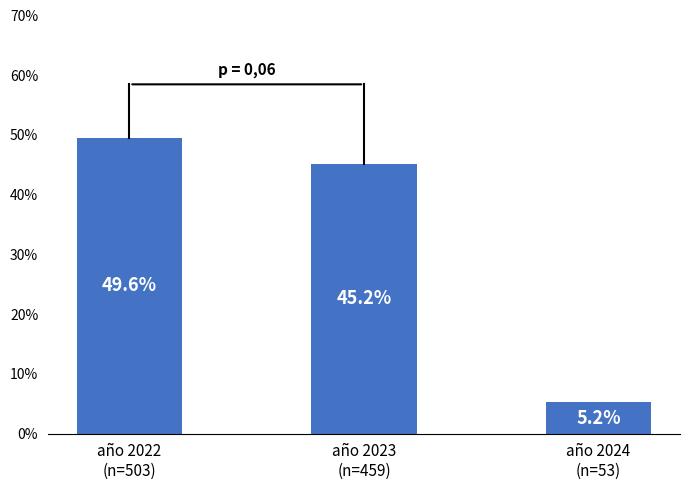

What is the greatest value displayed?

49.6